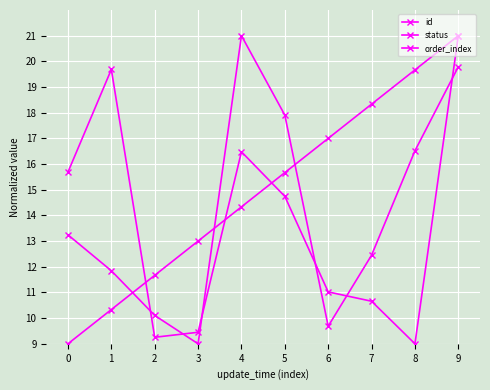

How many series are shown in this chart?

3